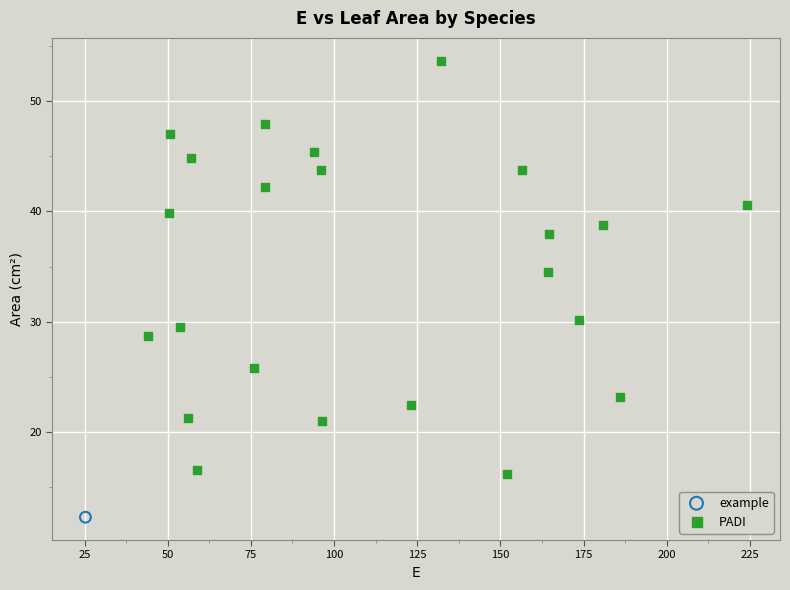

What are all the series names shown in the legend?

example, PADI